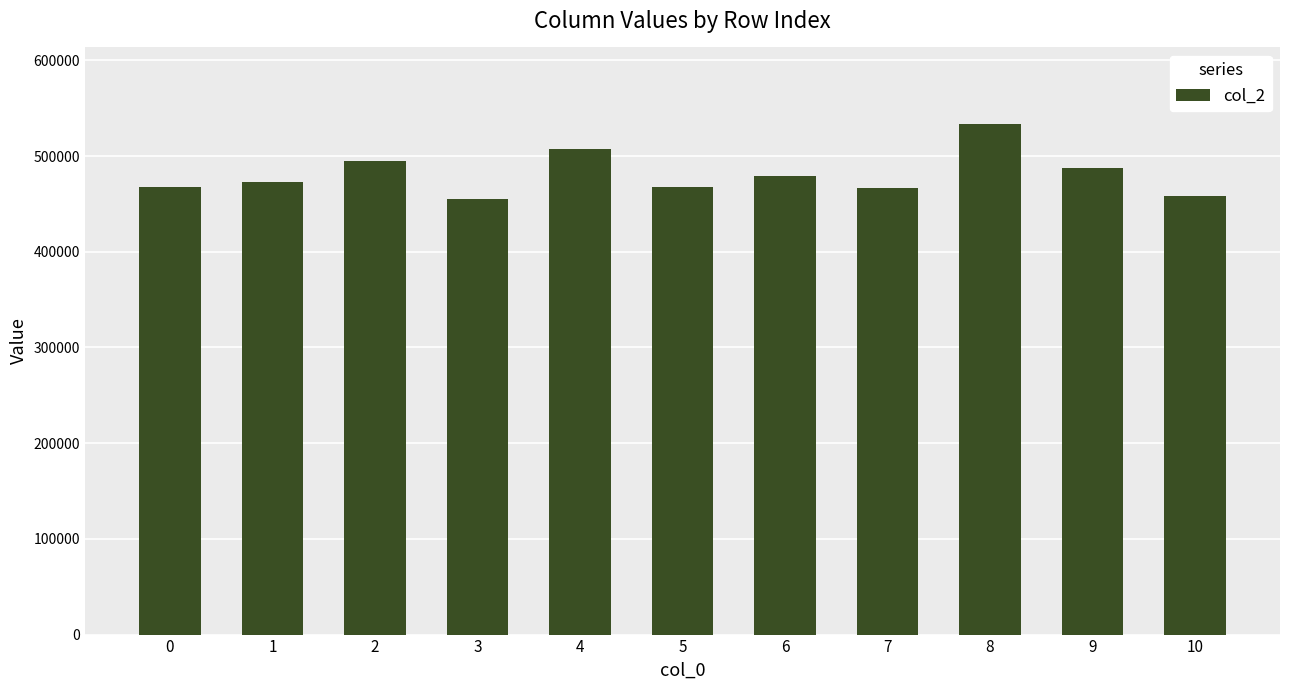

Is it true that the value at 7 is 301114?

False